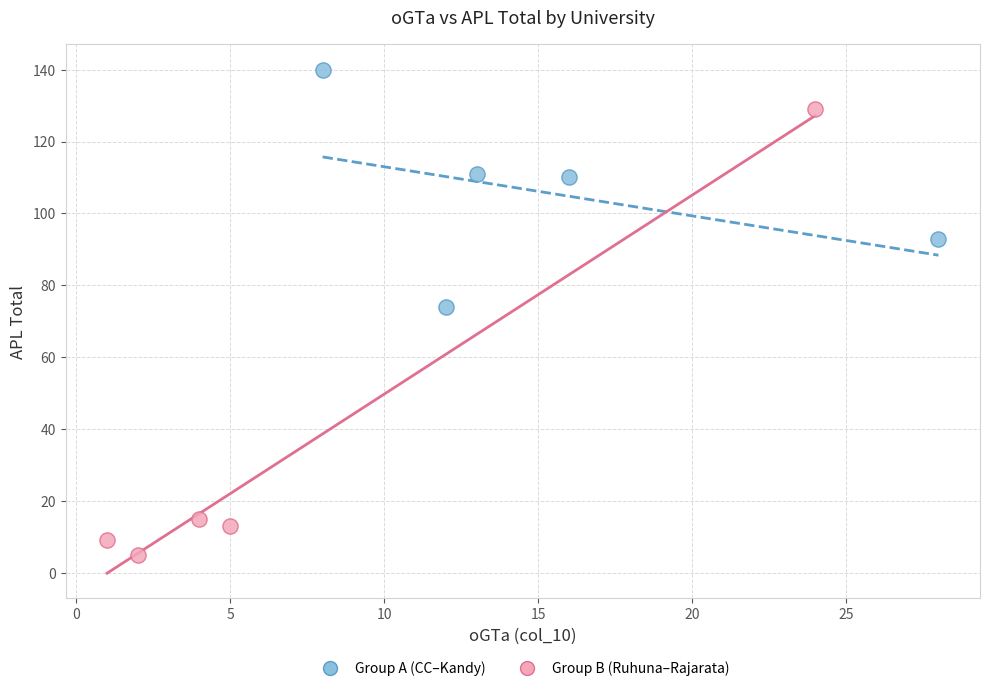

Which series contains the highest Y value?

Group A (CC–Kandy)